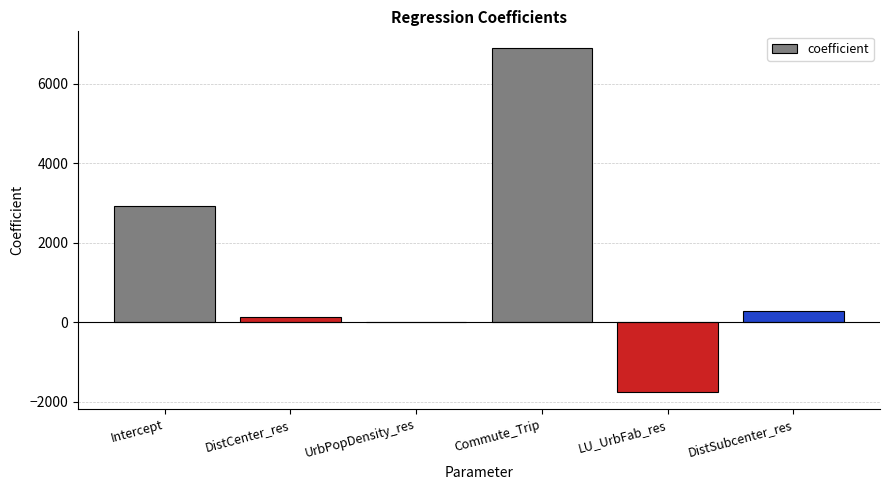

What is the sum of the values at Intercept and Commute_Trip?

9819.5